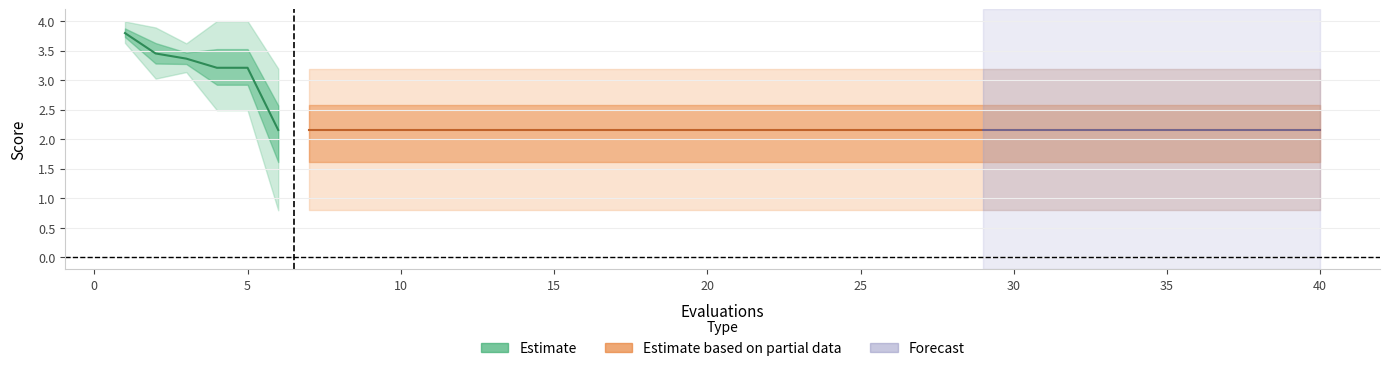

Is it true that mean equals 1.4 at 16?

False